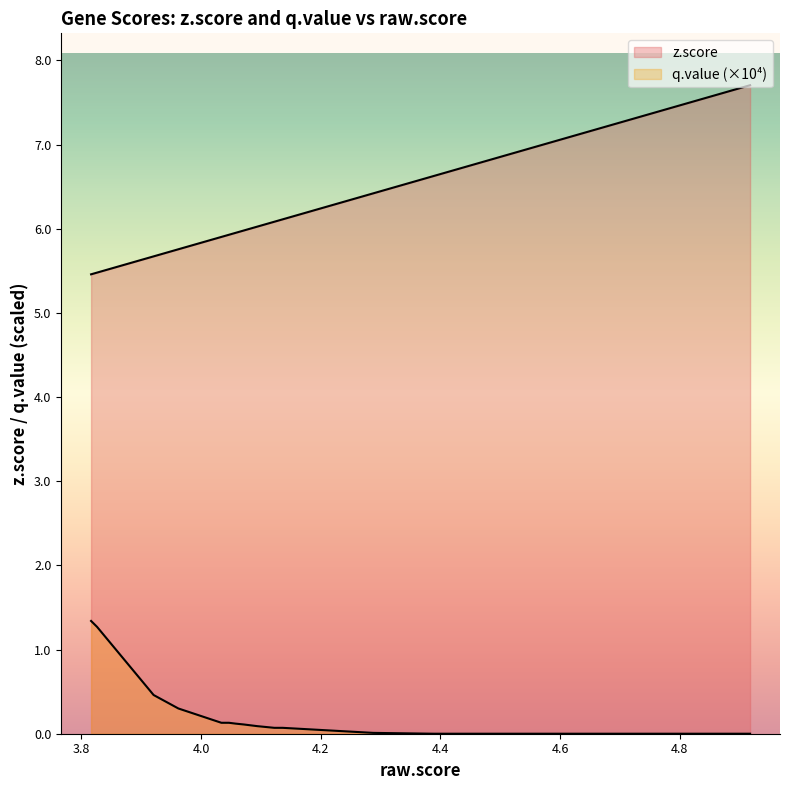

How many lines are shown in the chart?

2